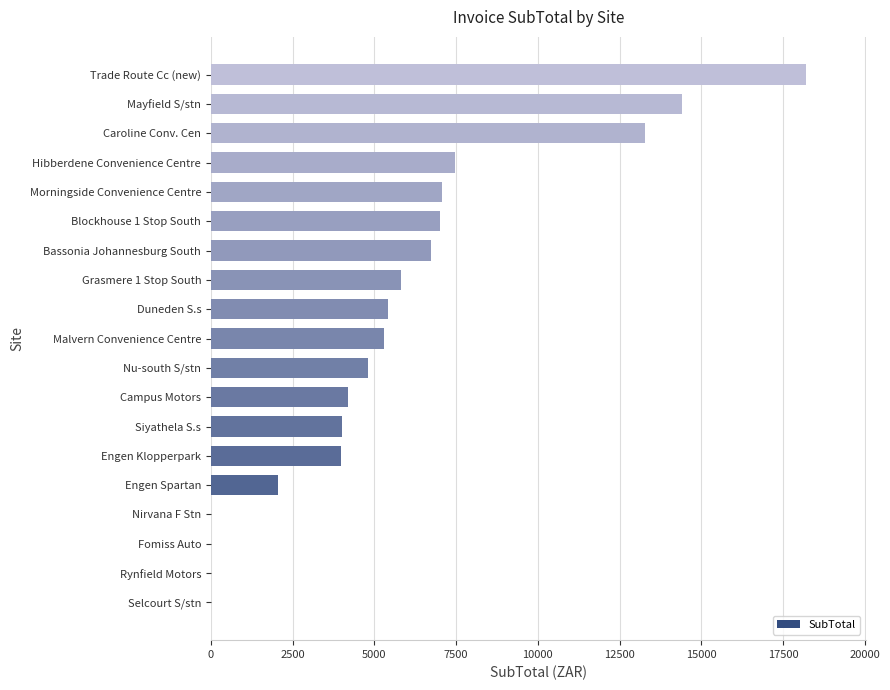

What is the greatest value displayed?

18205.4